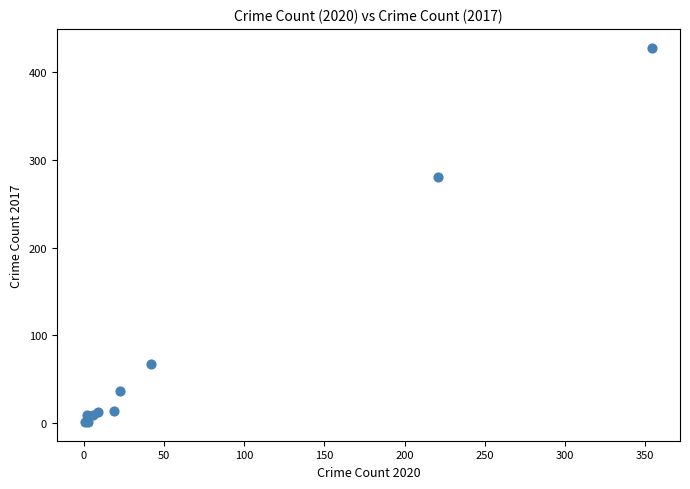

What Y value in the scatter plot is closest to 214?

280